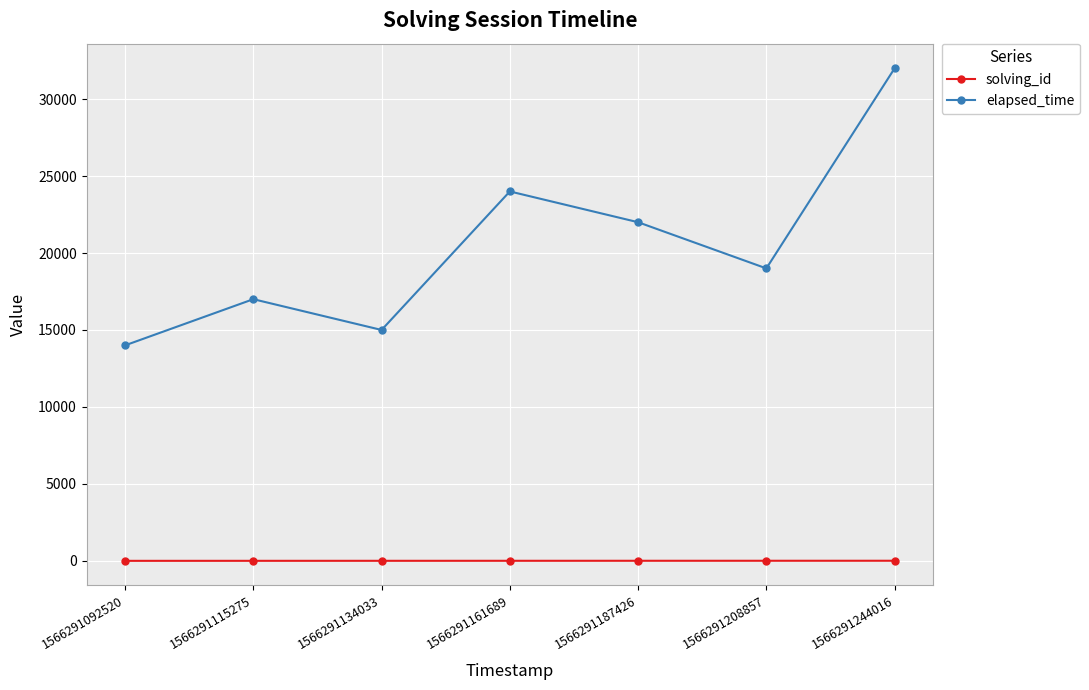

List the series in order of their overall mean, highest first.

elapsed_time, solving_id